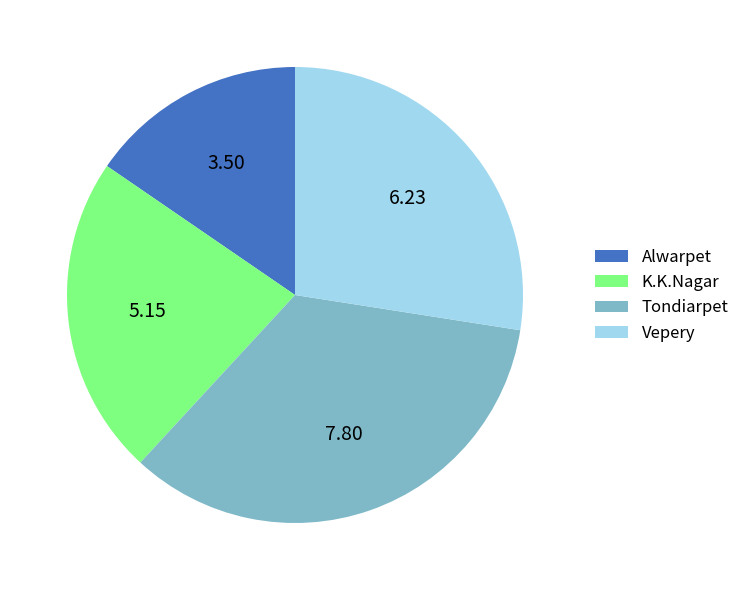

Which slice is the largest?

Tondiarpet